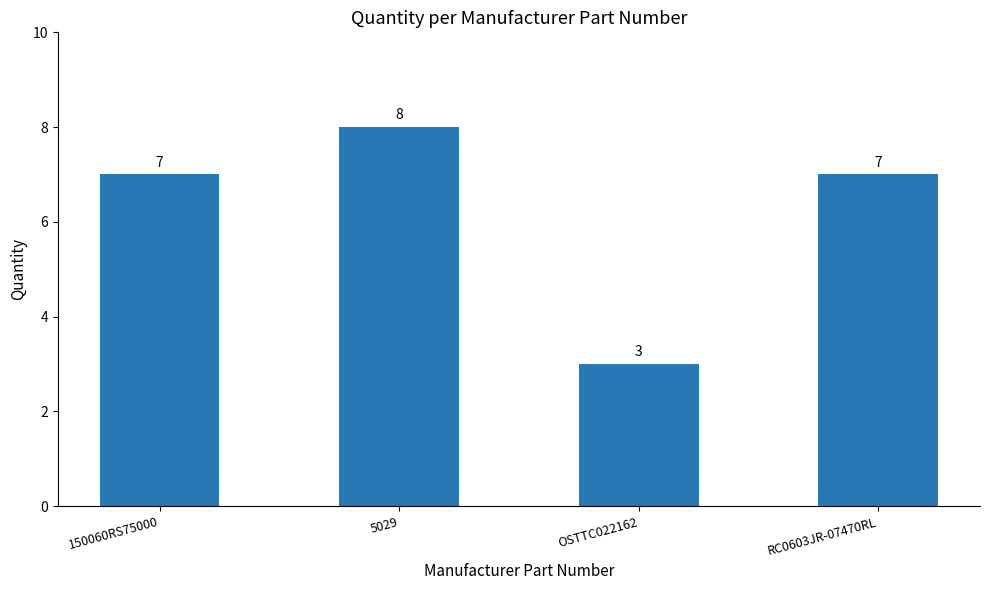

At which category does the chart reach its minimum across all series?

OSTTC022162